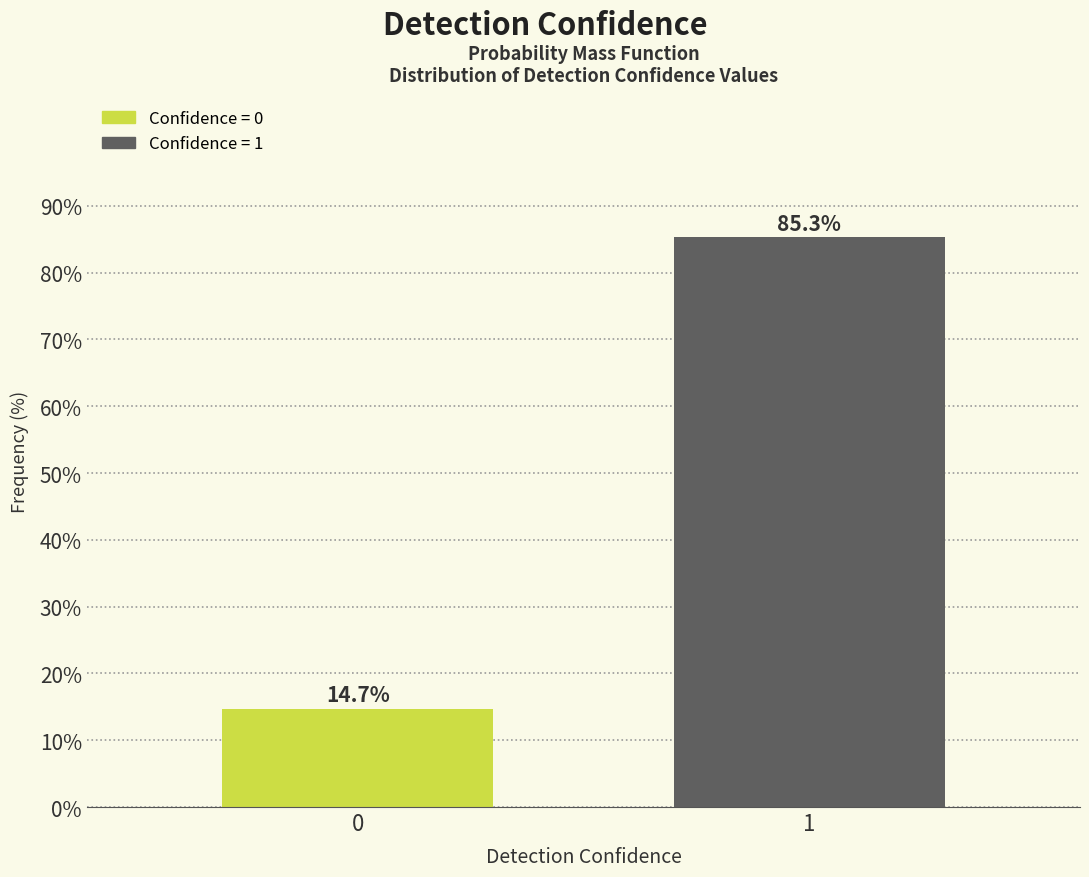

Reading left to right, what are all the values shown in this chart?

14.7	85.3